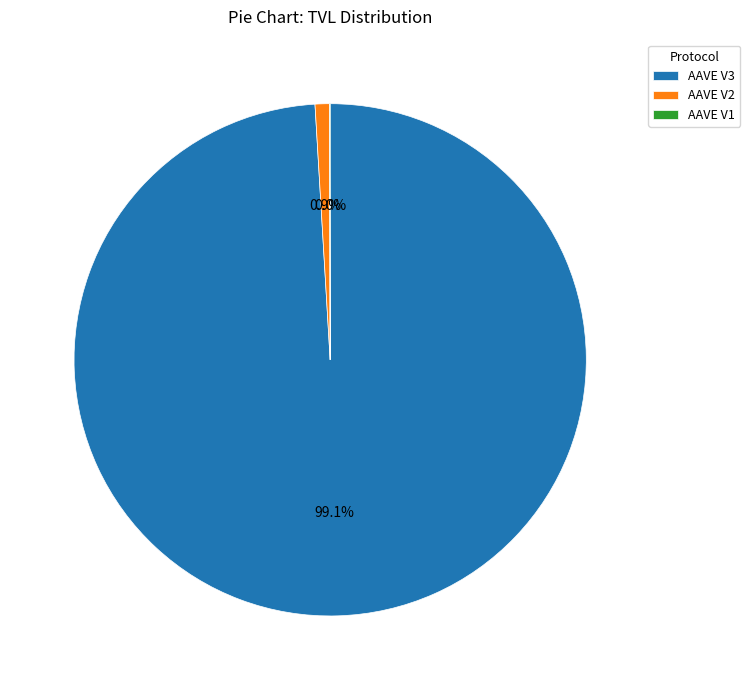

What is the largest slice in the pie chart?

AAVE V3